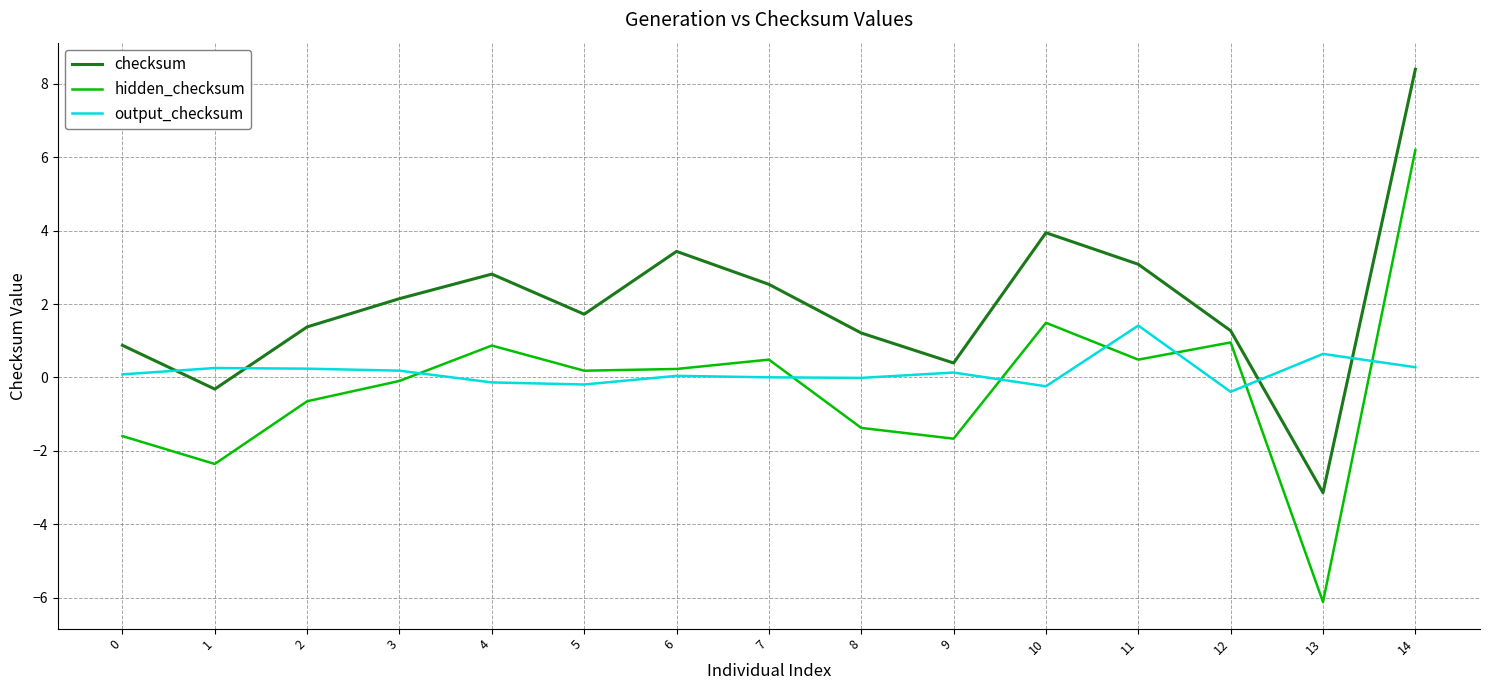

What value does the checksum series have at 6?

3.4